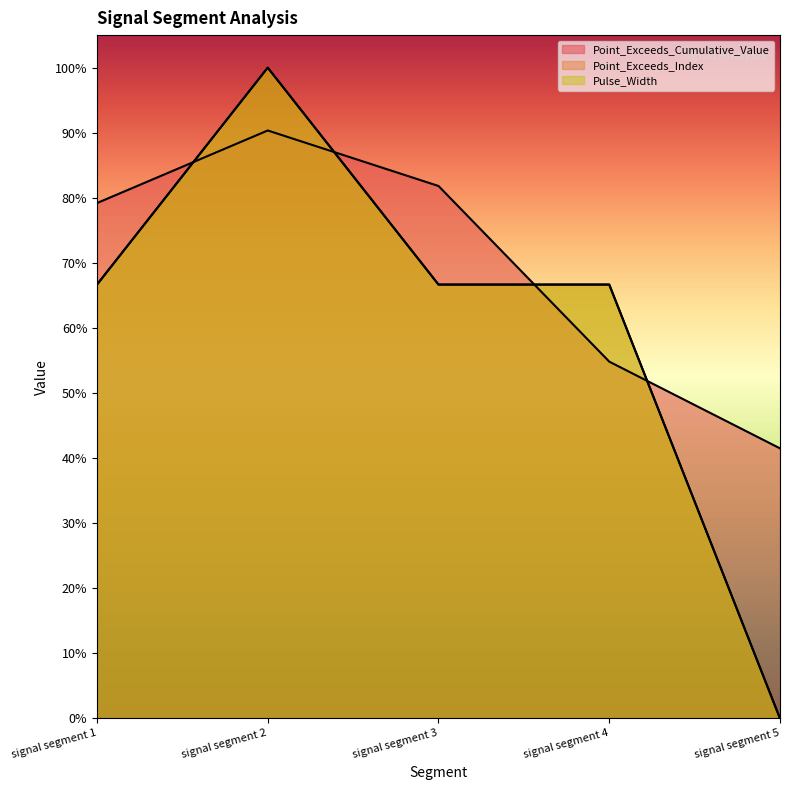

Is it true that Pulse_Width equals 0.7 at signal segment 1?

True